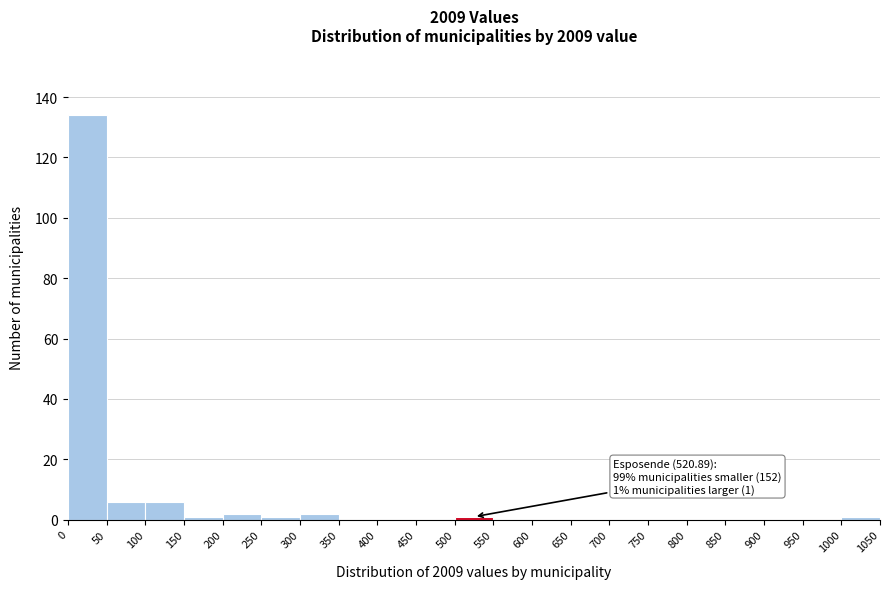

Which range on the x-axis has the tallest bar?

0 to 50